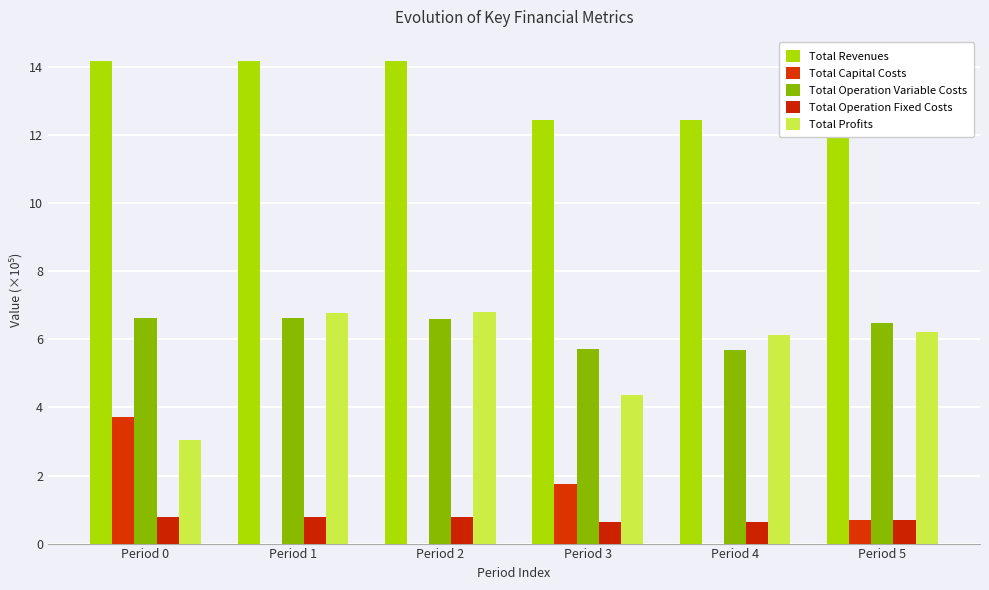

Is the value of Total Revenues at Period 3 greater than the value of Total Capital Costs at Period 1?

Yes